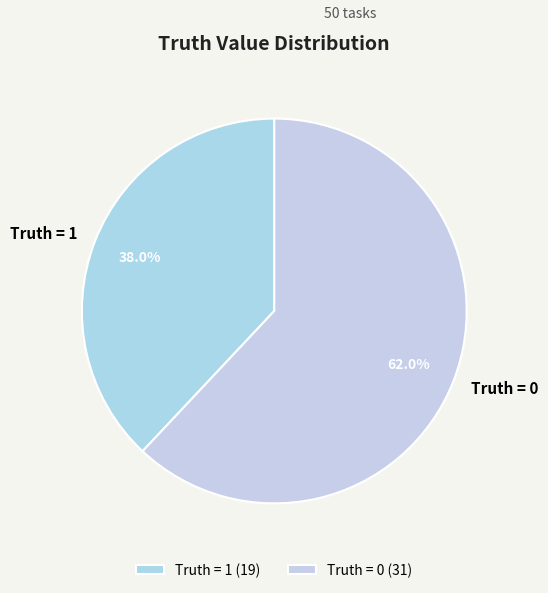

Between Truth = 1 and Truth = 0, which is larger?

Truth = 0